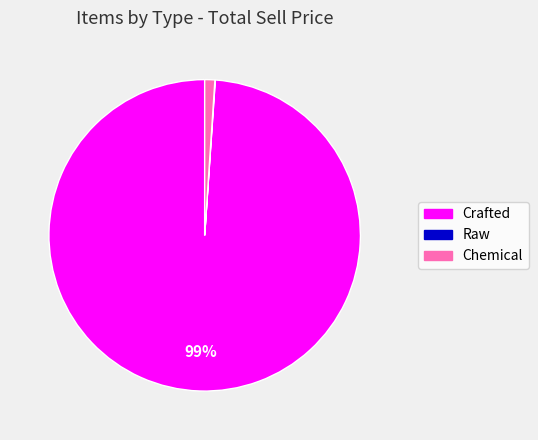

To the nearest percent, what is the difference between the largest and smallest slice percentages?

99%